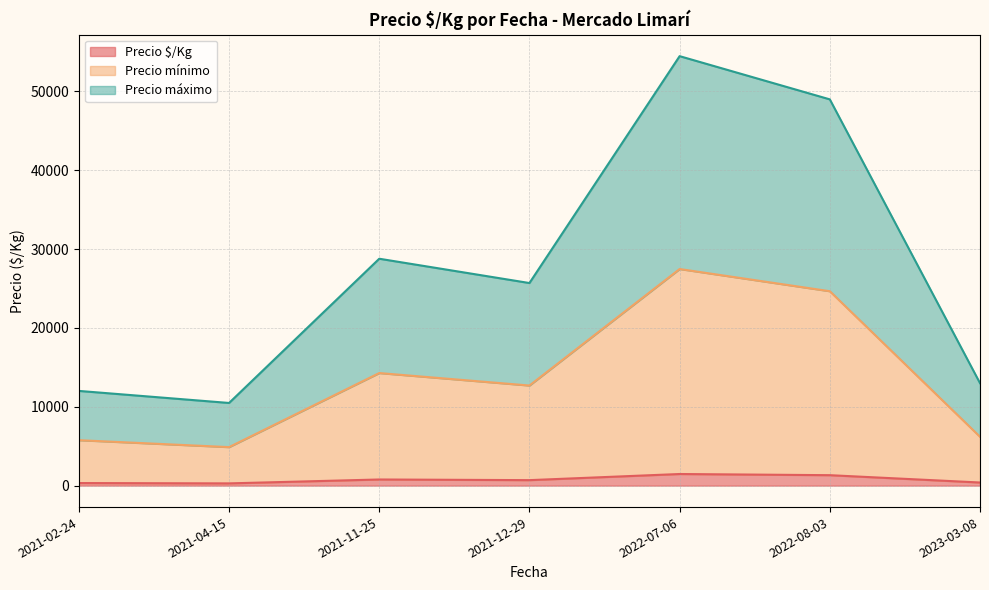

At which category is the sum across all series the highest?

2022-07-06